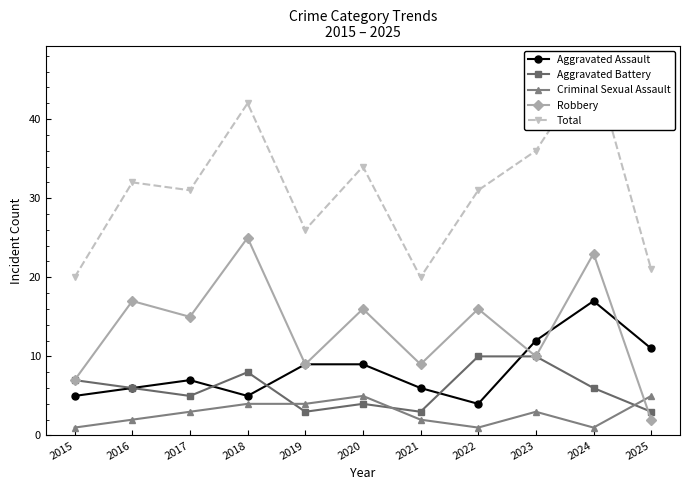

Is the value of Robbery at 2020 greater than the value of Aggravated Battery at 2025?

Yes